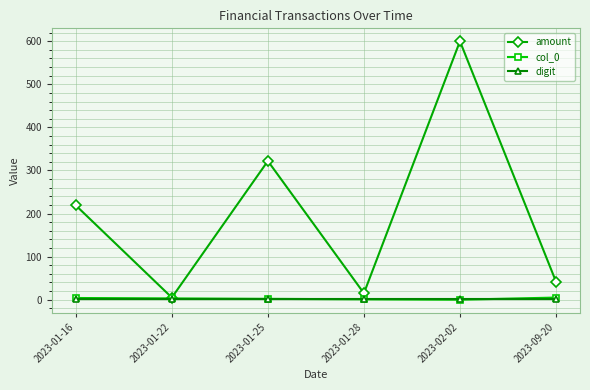

Is this an area chart (filled region under the line)?

No